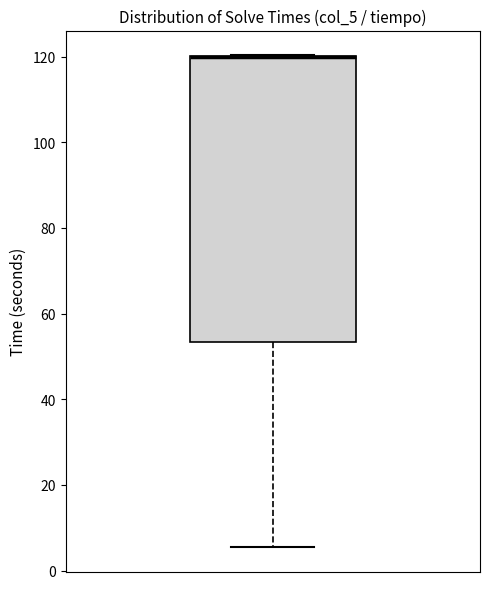

Where does the lower whisker of the box end on the y-axis? The values are not printed on the chart, so give them approximately, as read against the axis.

6